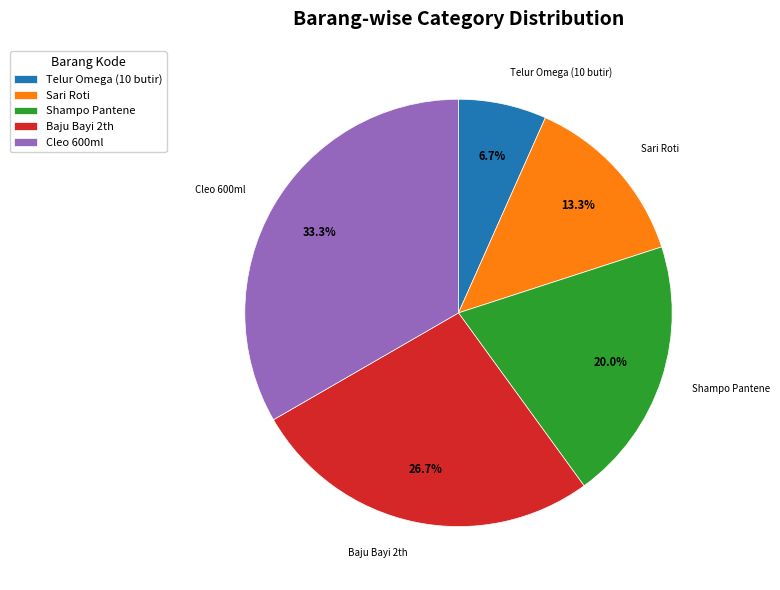

Which has a higher value, Sari Roti or Shampo Pantene?

Shampo Pantene